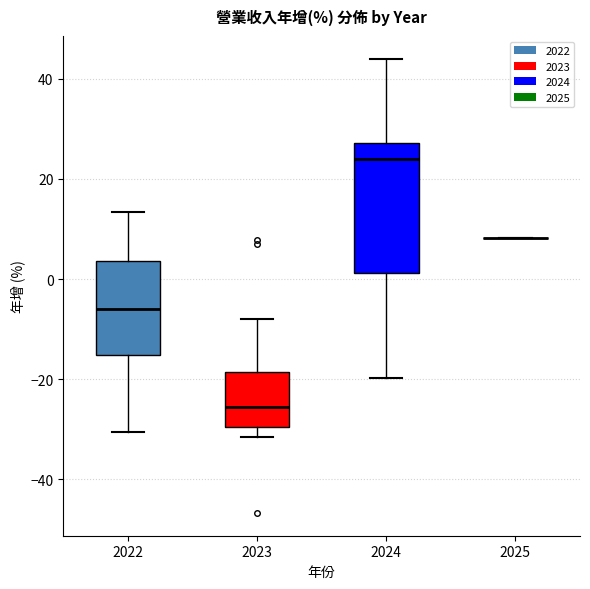

Reading left to right, read every box against the y-axis: the position of its median line, the range the box covers, and the ends of its whiskers. The values are not printed on the chart, so give them approximately, as read against the axis.

2022: median -6, box -16 to 4, whiskers -30 to 14
2023: median -26, box -30 to -18, whiskers -32 to -8
2024: median 24, box 2 to 28, whiskers -20 to 44
2025: box collapsed to a line at 8, whiskers 8 to 8